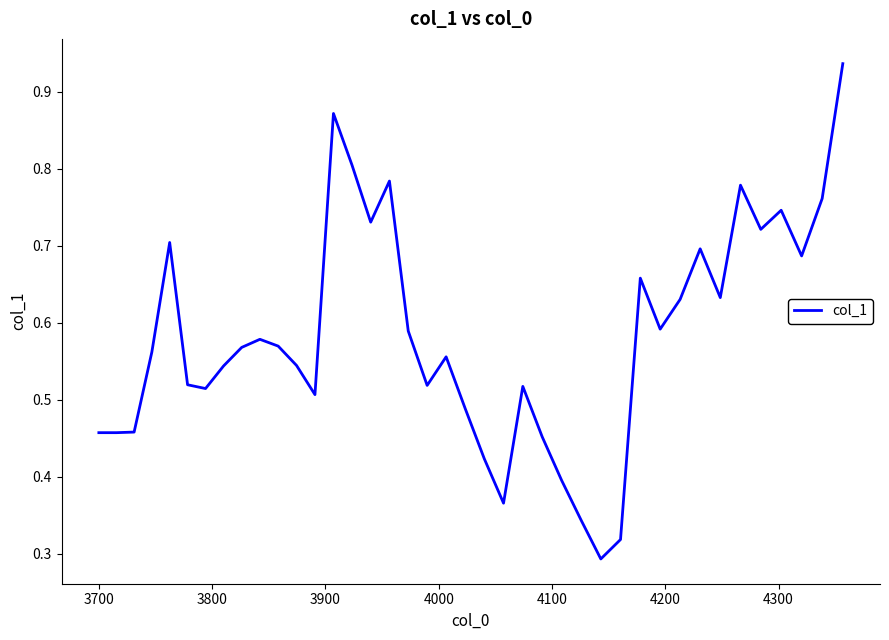

What is the smallest value displayed?

0.3